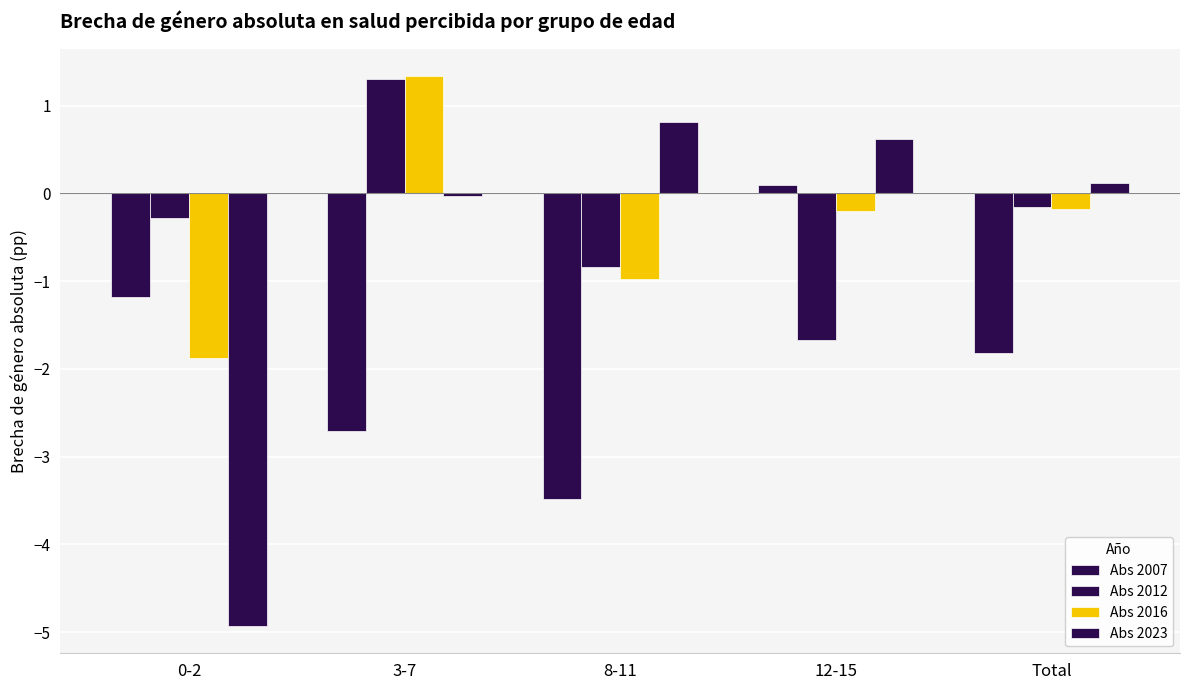

Reading right to left, transcribe all the data shown in this chart.

Abs 2007: -1.8	0.1	-3.5	-2.7	-1.2
Abs 2012: -0.2	-1.7	-0.8	1.3	-0.3
Abs 2016: -0.2	-0.2	-1.0	1.3	-1.9
Abs 2023: 0.1	0.6	0.8	-0.0	-4.9